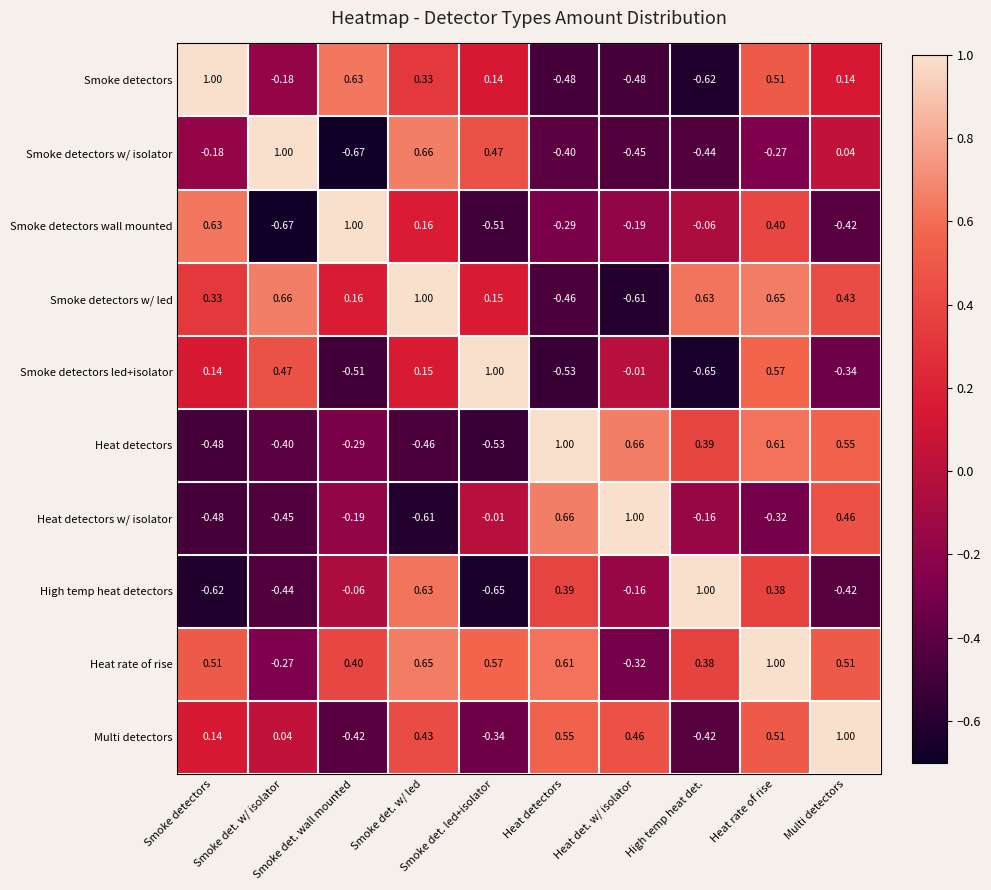

Reading right to left, what are all the values shown in this chart?

Smoke detectors: Multi detectors=0.1	Heat rate of rise=0.5	High temp heat det.=-0.6	Heat det. w/ isolator=-0.5	Heat detectors=-0.5	Smoke det. led+isolator=0.1	Smoke det. w/ led=0.3	Smoke det. wall mounted=0.6	Smoke det. w/ isolator=-0.2	Smoke detectors=1.0
Smoke detectors w/ isolator: Multi detectors=0.0	Heat rate of rise=-0.3	High temp heat det.=-0.4	Heat det. w/ isolator=-0.5	Heat detectors=-0.4	Smoke det. led+isolator=0.5	Smoke det. w/ led=0.7	Smoke det. wall mounted=-0.7	Smoke det. w/ isolator=1.0	Smoke detectors=-0.2
Smoke detectors wall mounted: Multi detectors=-0.4	Heat rate of rise=0.4	High temp heat det.=-0.1	Heat det. w/ isolator=-0.2	Heat detectors=-0.3	Smoke det. led+isolator=-0.5	Smoke det. w/ led=0.2	Smoke det. wall mounted=1.0	Smoke det. w/ isolator=-0.7	Smoke detectors=0.6
Smoke detectors w/ led: Multi detectors=0.4	Heat rate of rise=0.7	High temp heat det.=0.6	Heat det. w/ isolator=-0.6	Heat detectors=-0.5	Smoke det. led+isolator=0.1	Smoke det. w/ led=1.0	Smoke det. wall mounted=0.2	Smoke det. w/ isolator=0.7	Smoke detectors=0.3
Smoke detectors led+isolator: Multi detectors=-0.3	Heat rate of rise=0.6	High temp heat det.=-0.7	Heat det. w/ isolator=-0.0	Heat detectors=-0.5	Smoke det. led+isolator=1.0	Smoke det. w/ led=0.1	Smoke det. wall mounted=-0.5	Smoke det. w/ isolator=0.5	Smoke detectors=0.1
Heat detectors: Multi detectors=0.6	Heat rate of rise=0.6	High temp heat det.=0.4	Heat det. w/ isolator=0.7	Heat detectors=1.0	Smoke det. led+isolator=-0.5	Smoke det. w/ led=-0.5	Smoke det. wall mounted=-0.3	Smoke det. w/ isolator=-0.4	Smoke detectors=-0.5
Heat detectors w/ isolator: Multi detectors=0.5	Heat rate of rise=-0.3	High temp heat det.=-0.2	Heat det. w/ isolator=1.0	Heat detectors=0.7	Smoke det. led+isolator=-0.0	Smoke det. w/ led=-0.6	Smoke det. wall mounted=-0.2	Smoke det. w/ isolator=-0.5	Smoke detectors=-0.5
High temp heat detectors: Multi detectors=-0.4	Heat rate of rise=0.4	High temp heat det.=1.0	Heat det. w/ isolator=-0.2	Heat detectors=0.4	Smoke det. led+isolator=-0.7	Smoke det. w/ led=0.6	Smoke det. wall mounted=-0.1	Smoke det. w/ isolator=-0.4	Smoke detectors=-0.6
Heat rate of rise: Multi detectors=0.5	Heat rate of rise=1.0	High temp heat det.=0.4	Heat det. w/ isolator=-0.3	Heat detectors=0.6	Smoke det. led+isolator=0.6	Smoke det. w/ led=0.7	Smoke det. wall mounted=0.4	Smoke det. w/ isolator=-0.3	Smoke detectors=0.5
Multi detectors: Multi detectors=1.0	Heat rate of rise=0.5	High temp heat det.=-0.4	Heat det. w/ isolator=0.5	Heat detectors=0.6	Smoke det. led+isolator=-0.3	Smoke det. w/ led=0.4	Smoke det. wall mounted=-0.4	Smoke det. w/ isolator=0.0	Smoke detectors=0.1